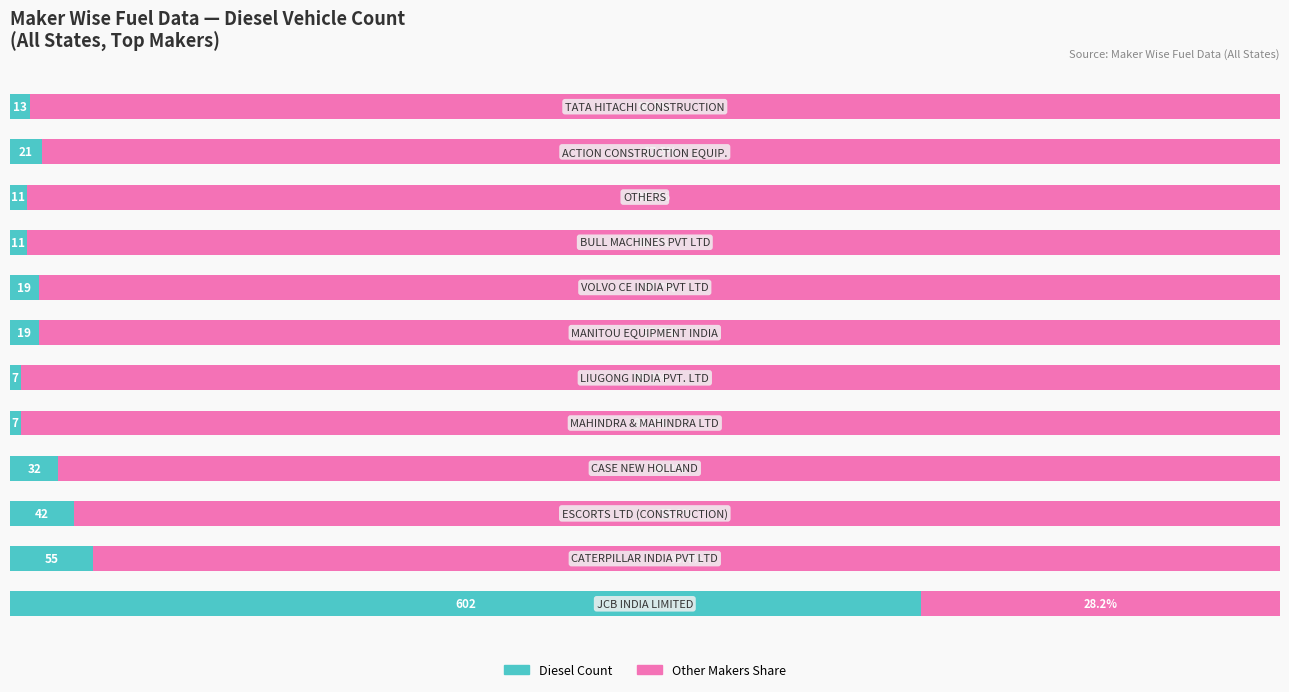

Rank the series by their average value, from lowest to highest.

Diesel Count, Other Makers Share